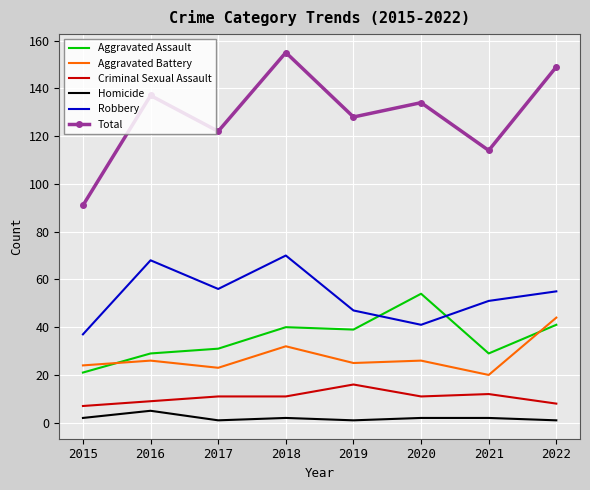

Rank the series by their maximum value, from lowest to highest.

Homicide, Criminal Sexual Assault, Aggravated Battery, Aggravated Assault, Robbery, Total